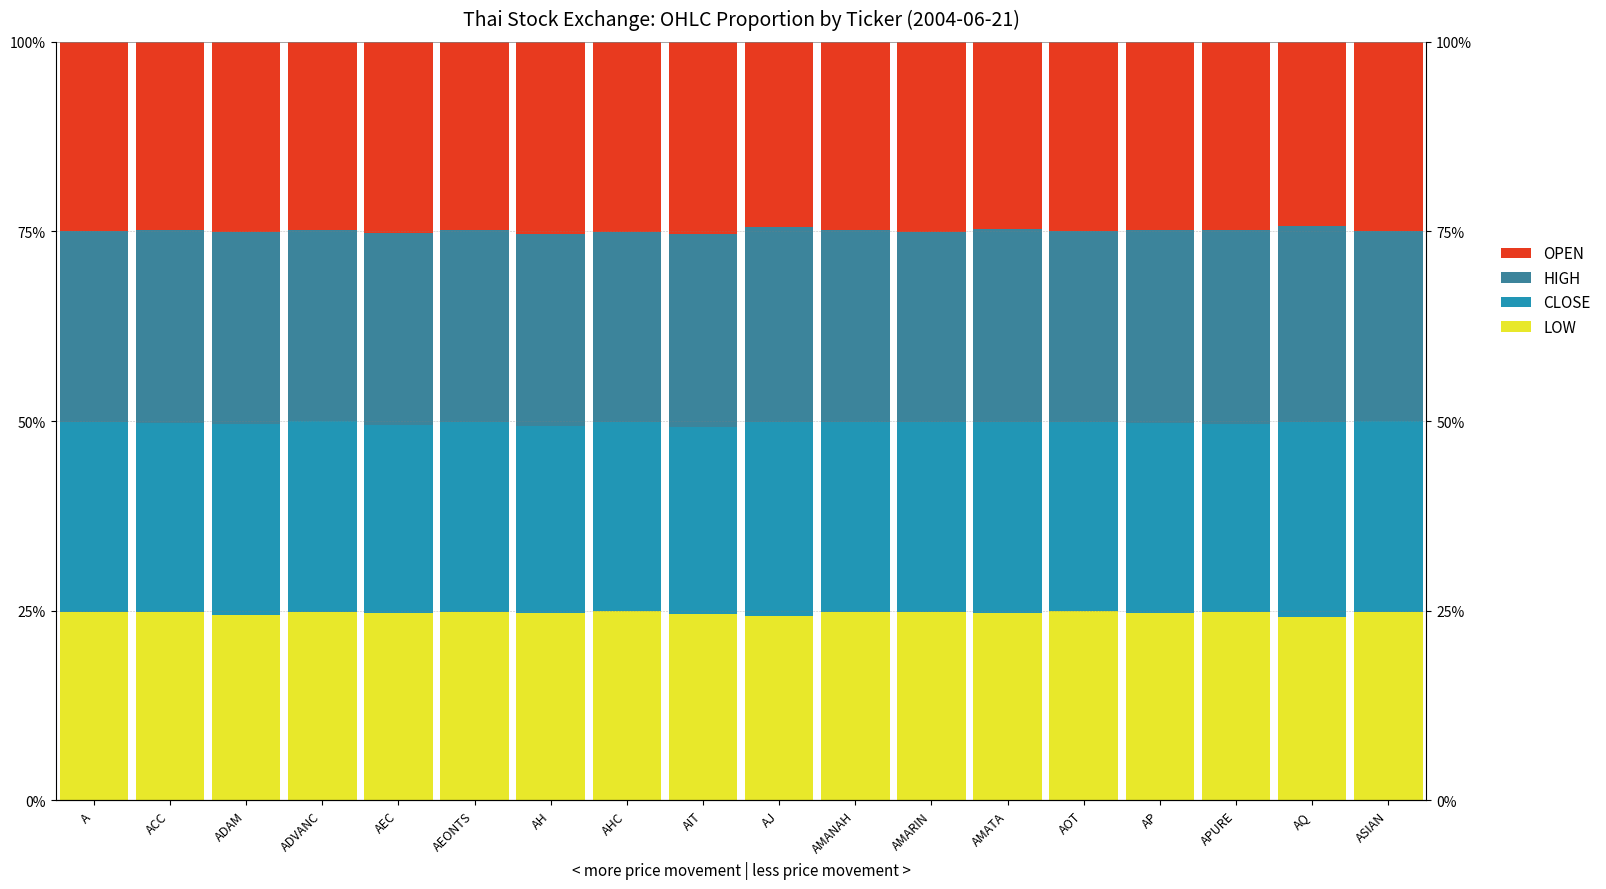

Rank the categories by LOW value from lowest to highest.

AQ, AJ, ADAM, AIT, AH, AP, AMATA, AEC, ACC, AEONTS, ADVANC, APURE, AMARIN, AMANAH, ASIAN, A, AHC, AOT